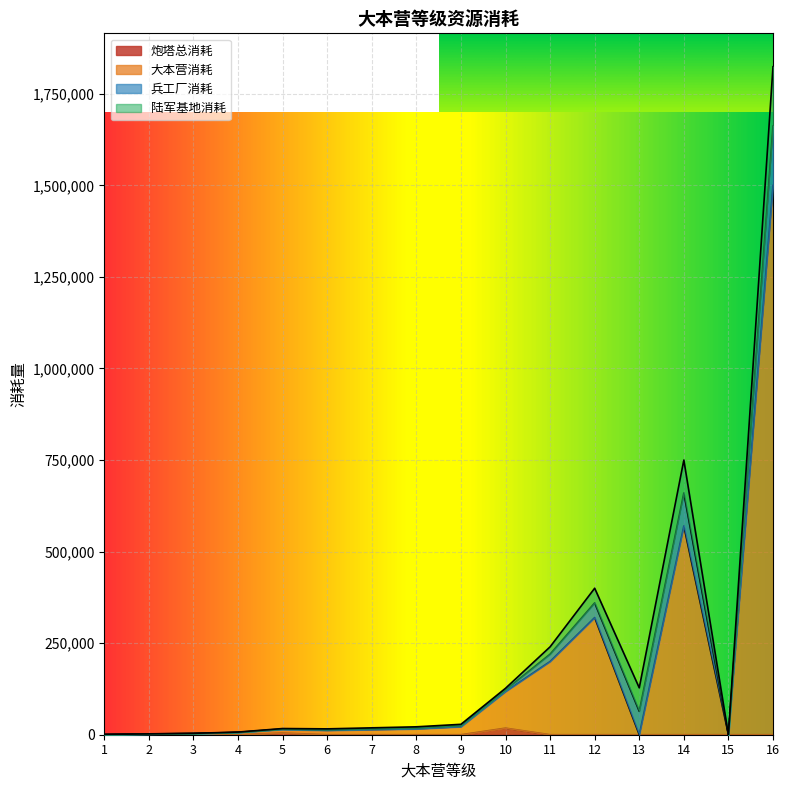

What is the average value of the 炮塔总消耗 series?

1425